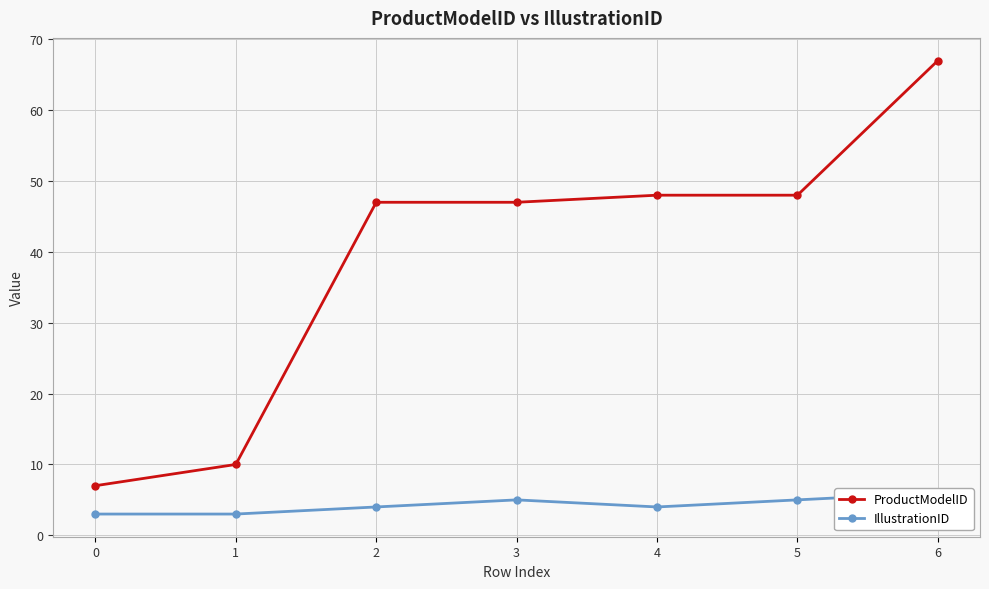

True or false: ProductModelID and IllustrationID intersect in this chart.

False